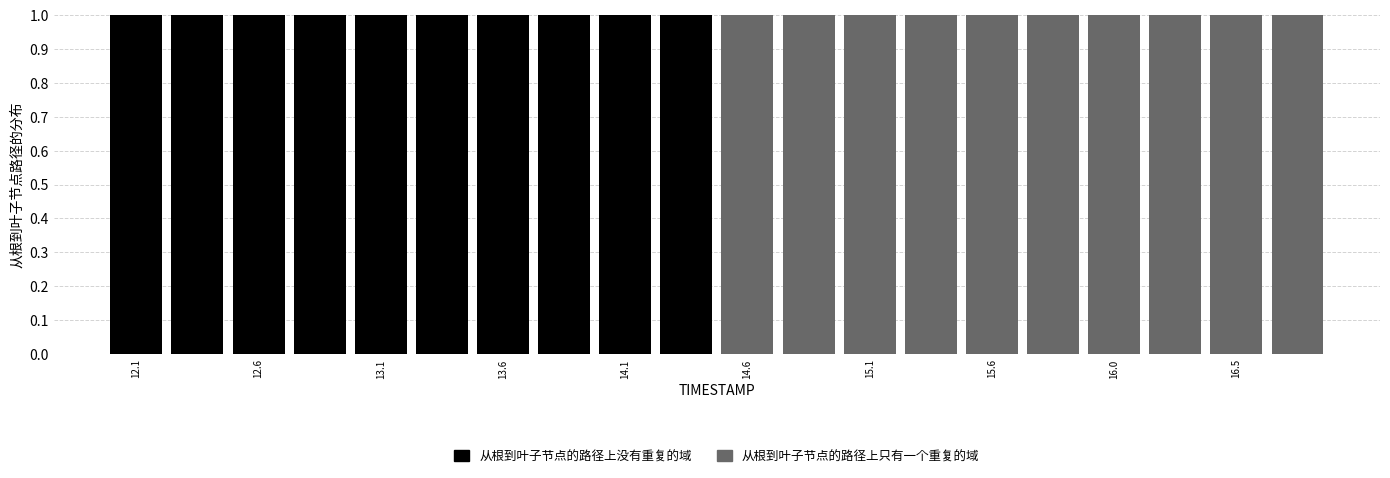

Reading left to right, transcribe this chart: for each stacked bar, give the range it covers on the x-axis and its total height. Neither the bar edges nor the heights are printed on the chart, so give them approximately, as read against the axes.

12.000 to 12.245: 1
12.245 to 12.490: 1
12.490 to 12.735: 1
12.735 to 12.980: 1
12.980 to 13.225: 1
13.225 to 13.470: 1
13.470 to 13.715: 1
13.715 to 13.960: 1
13.960 to 14.205: 1
14.205 to 14.450: 1
14.450 to 14.695: 1
14.695 to 14.940: 1
14.940 to 15.185: 1
15.185 to 15.430: 1
15.430 to 15.675: 1
15.675 to 15.920: 1
15.920 to 16.165: 1
16.165 to 16.410: 1
16.410 to 16.655: 1
16.655 to 16.900: 1